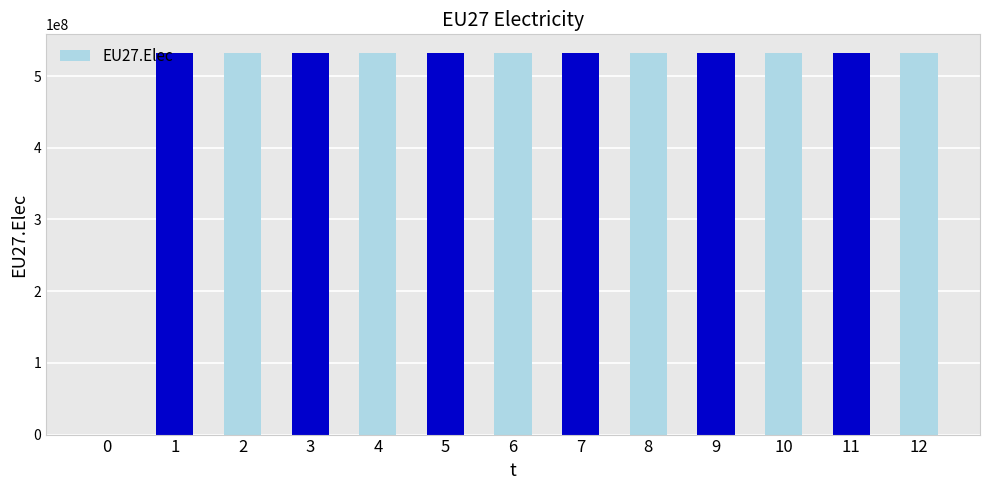

What is the maximum value shown in the chart?

531666667